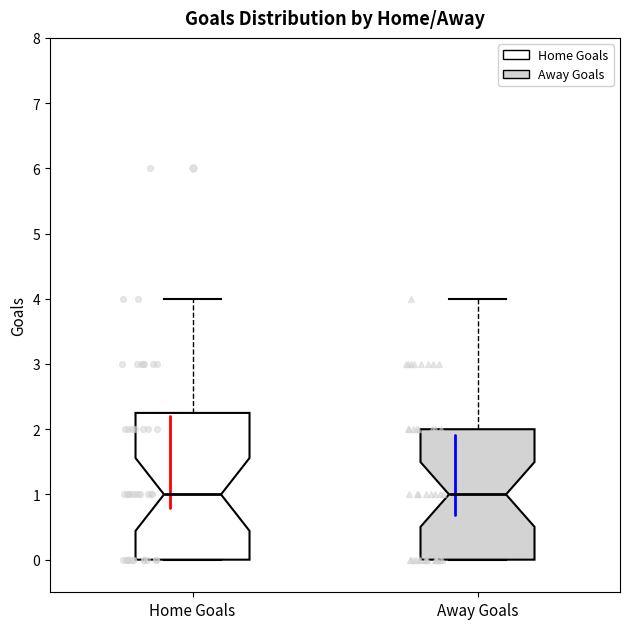

Comparing the boxes themselves (not the whiskers), which one is the tallest?

Home Goals